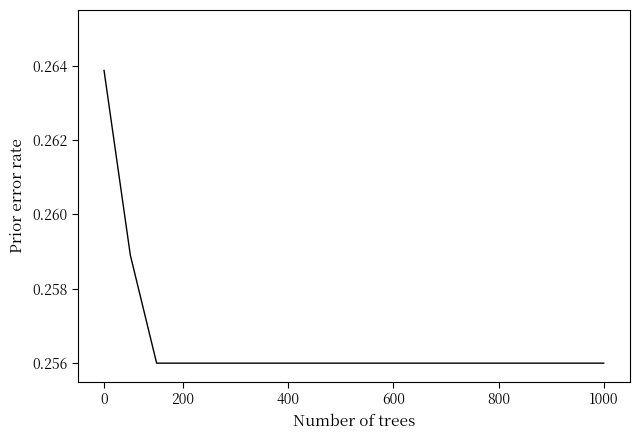

How many lines are shown in the chart?

1